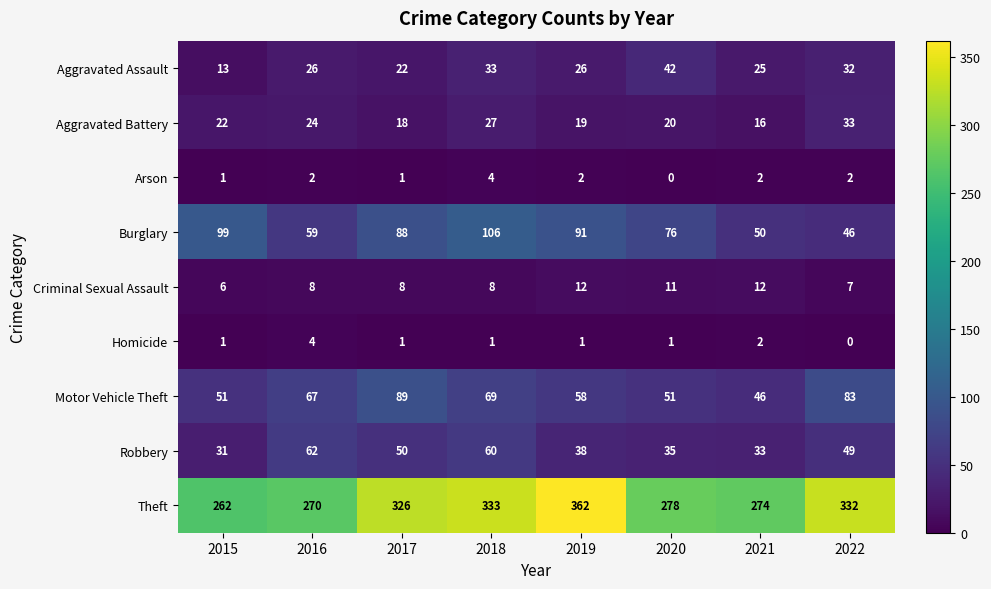

What is the highest value of the Aggravated Assault series?

42